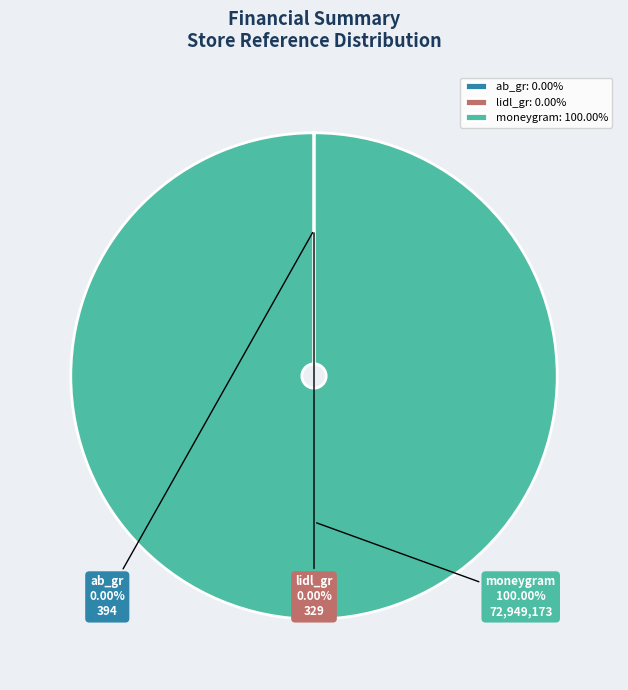

Does any single category account for the majority?

Yes